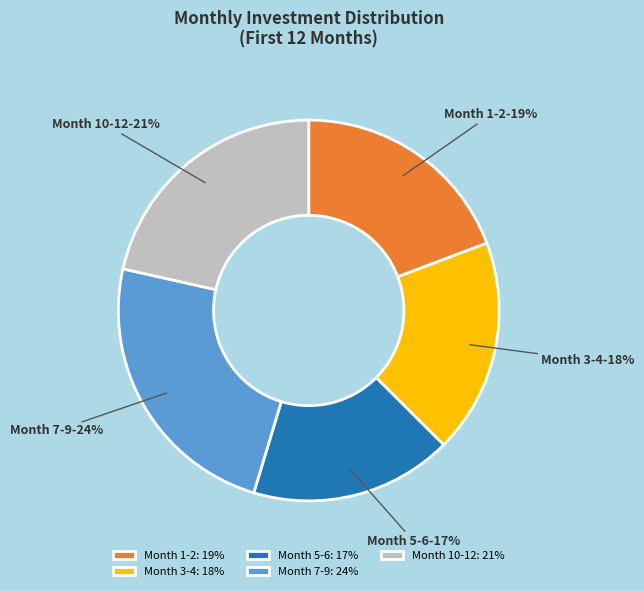

Count the number of slices in the pie.

5